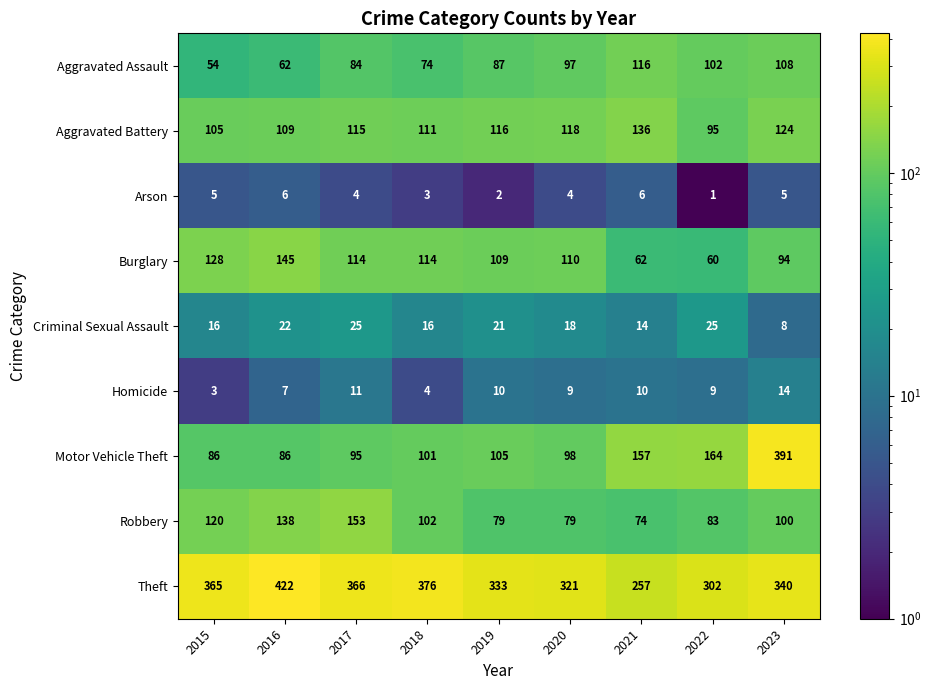

The Burglary series shows 177 at 2018. True or false?

False